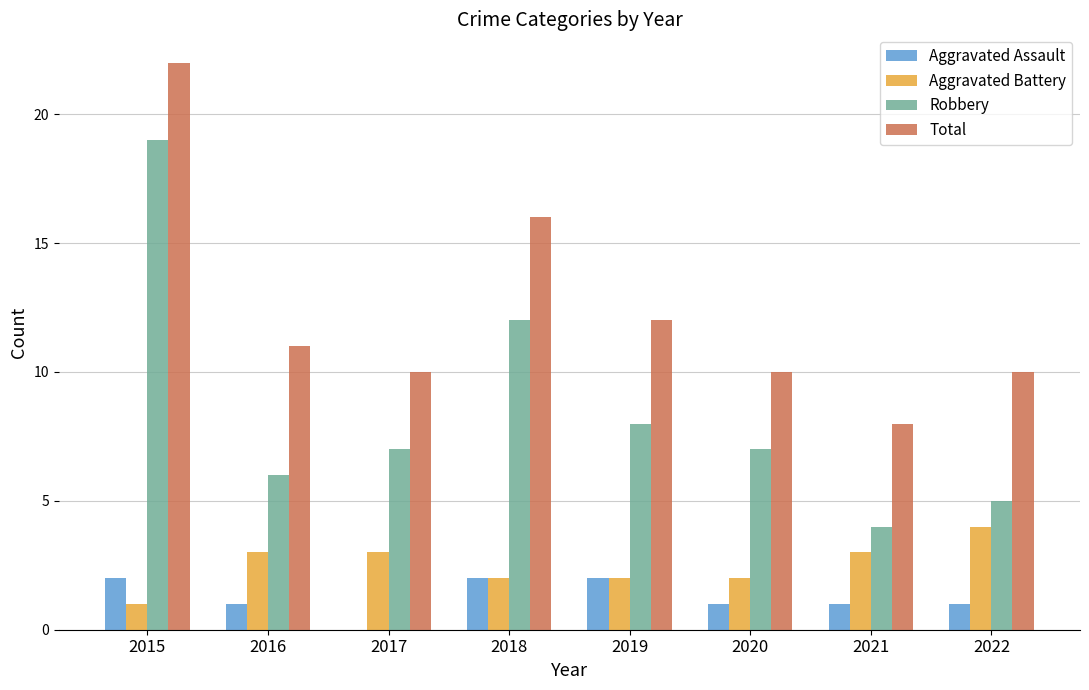

What is the approximate value of Robbery at 2019, to the nearest 5?

10